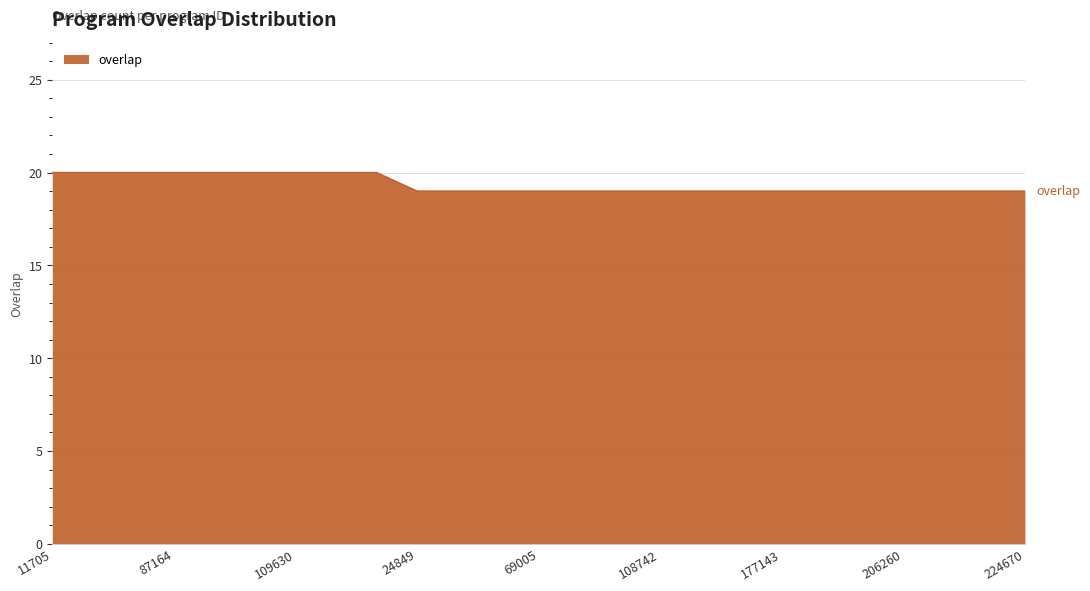

Does the chart display data point markers on the line(s)?

No